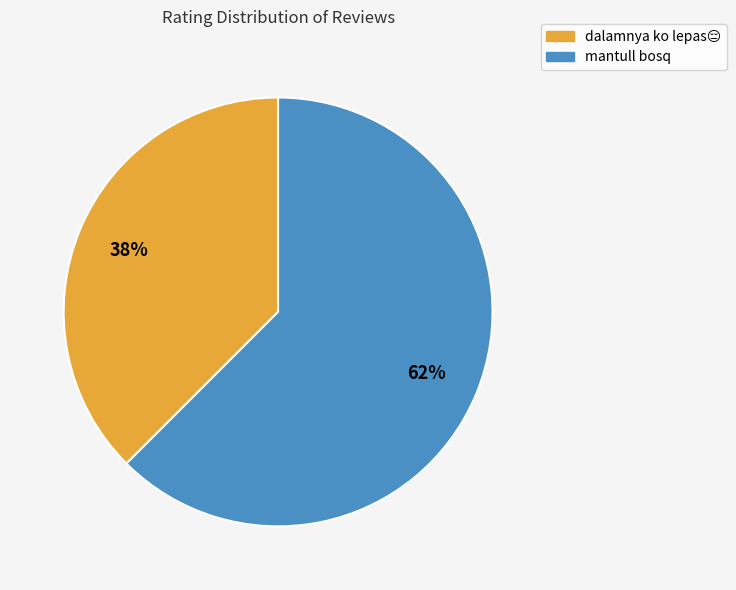

True or false: mantull bosq accounts for 62% of the total.

True